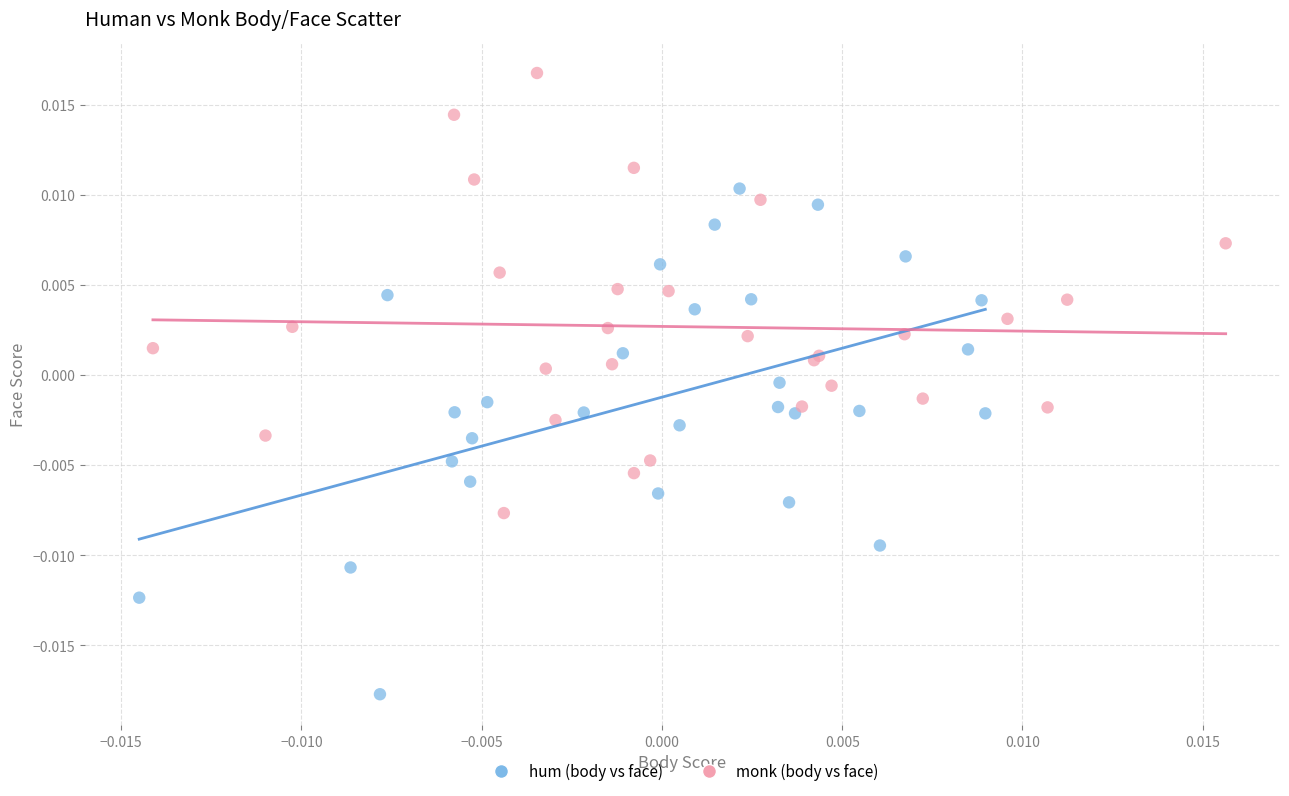

What are all the series names shown in the legend?

hum (body vs face), monk (body vs face)